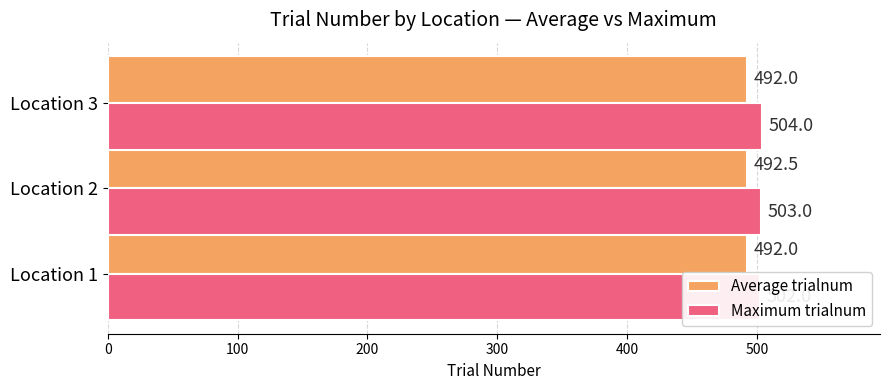

What is the average value of the Maximum trialnum series?

503.0